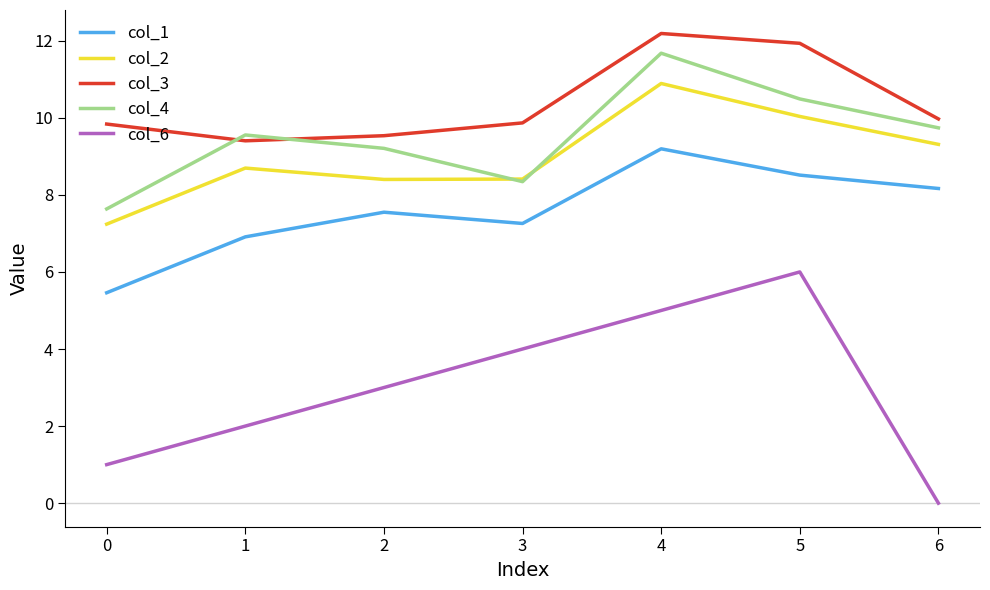

At which category is the sum across all series the highest?

4